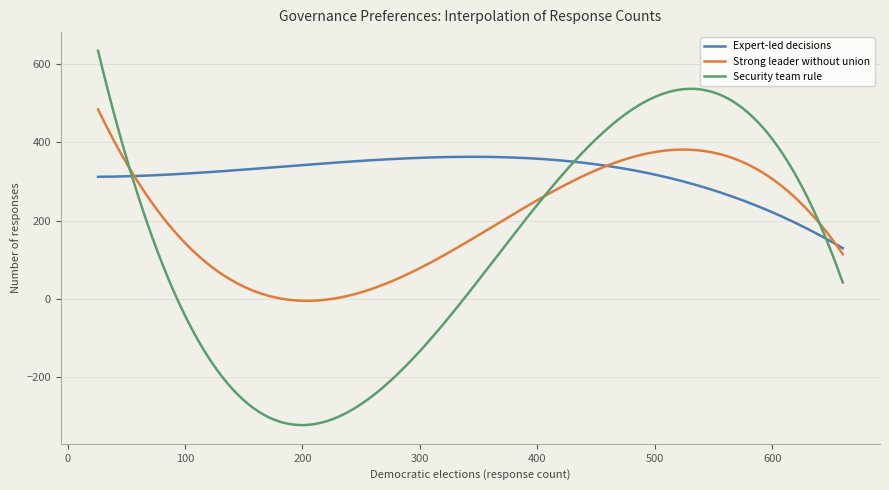

How many lines are shown in the chart?

3